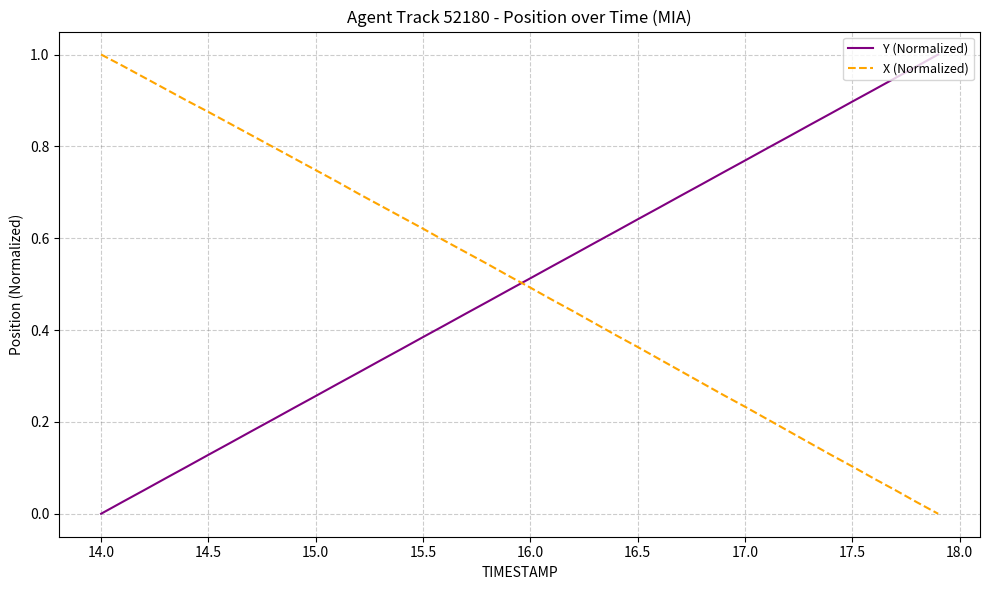

How many intersections are there between Y (Normalized) and X (Normalized)?

1